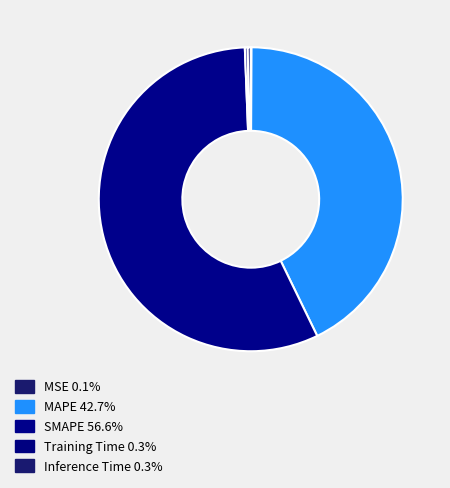

What is the largest slice in the pie chart?

SMAPE